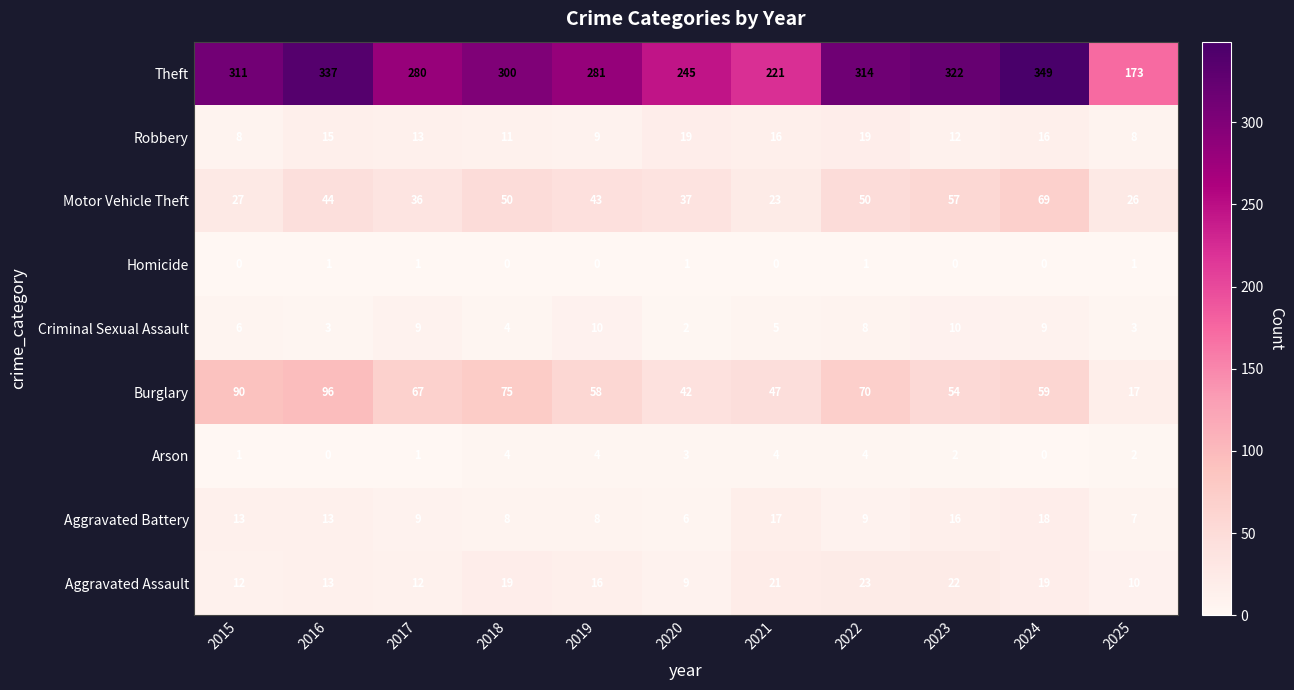

How many values in the Aggravated Assault series are below 16?

5